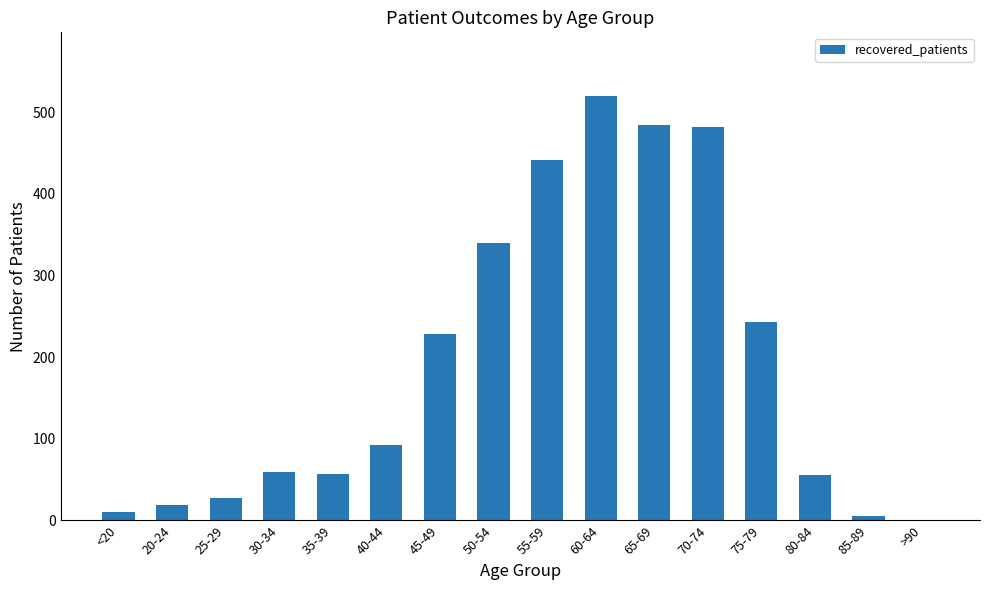

Are the bars grouped side by side (vs. stacked)?

No